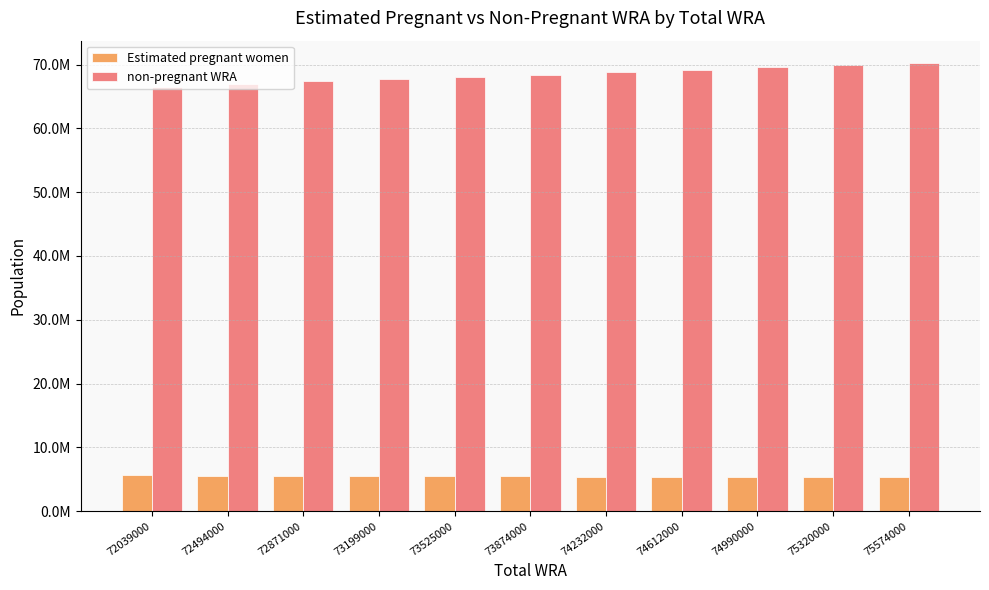

What are all the series names shown in the legend?

Estimated pregnant women, non-pregnant WRA